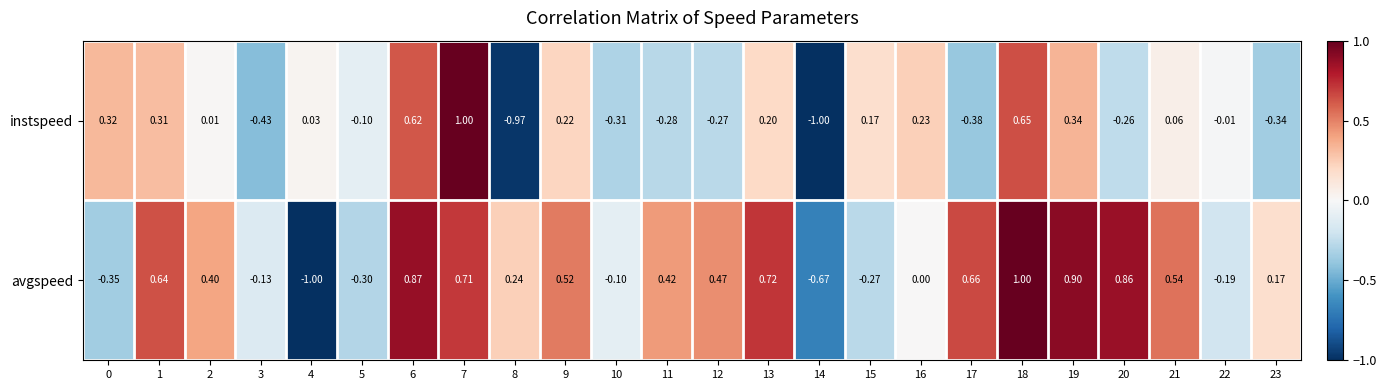

Which series changed the most between 6 and 18?

avgspeed